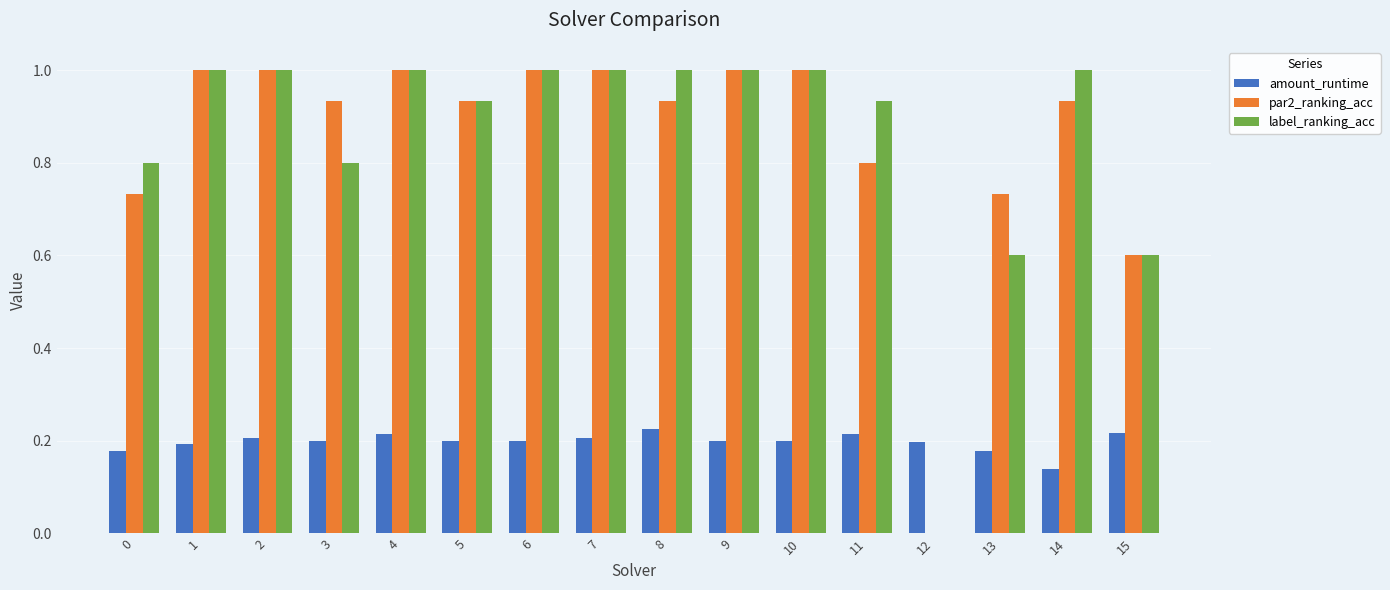

What is the maximum value for par2_ranking_acc?

1.0